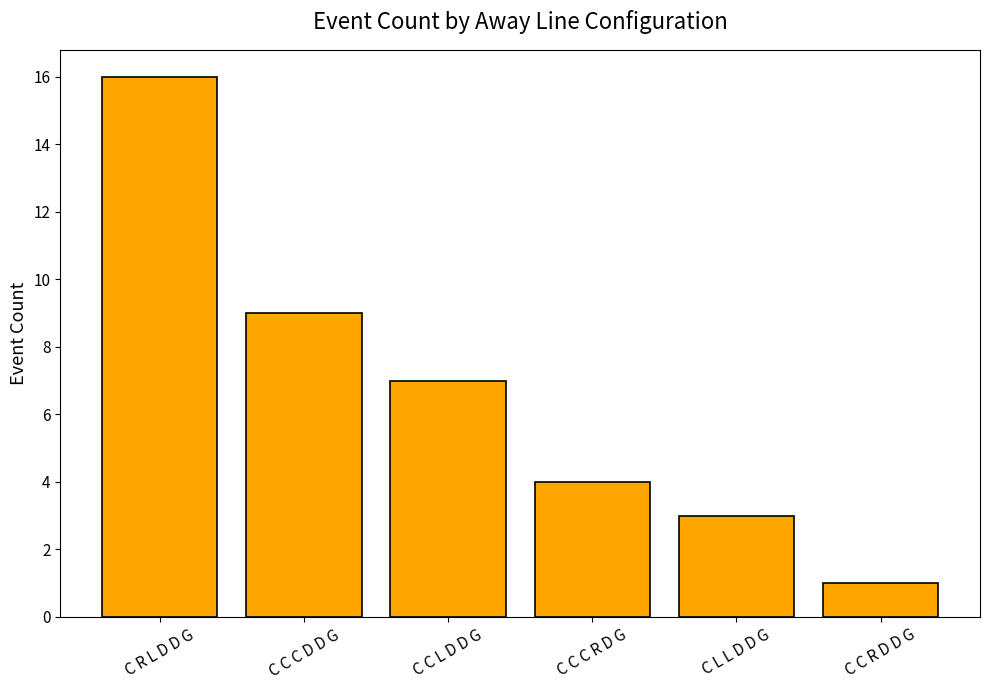

How many bars are there in total?

6